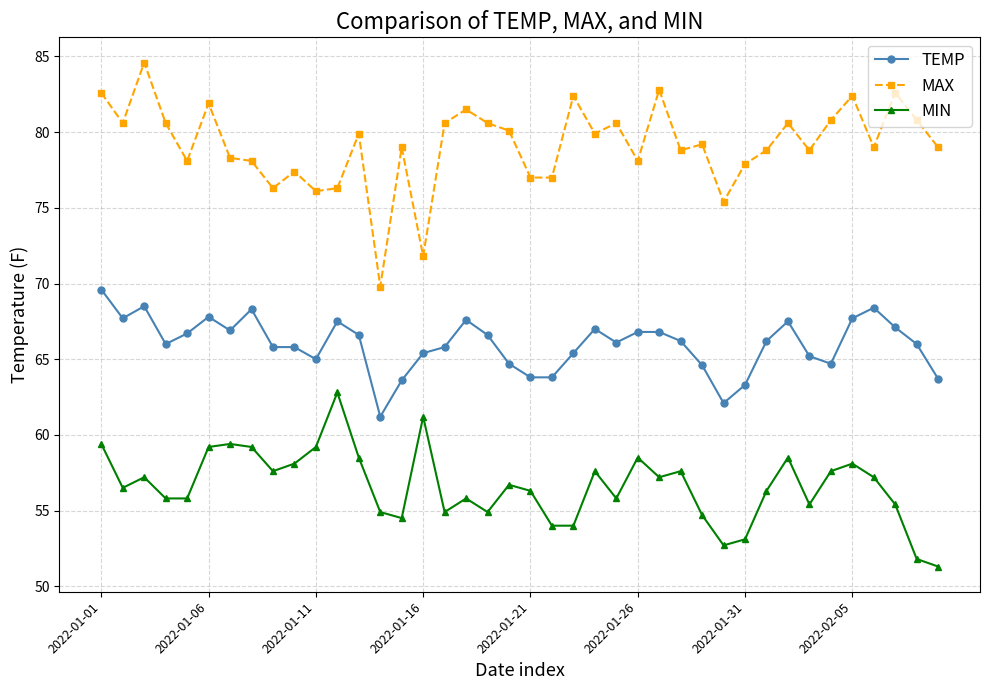

What is the value of the MIN point at the 32nd from the left?

56.3